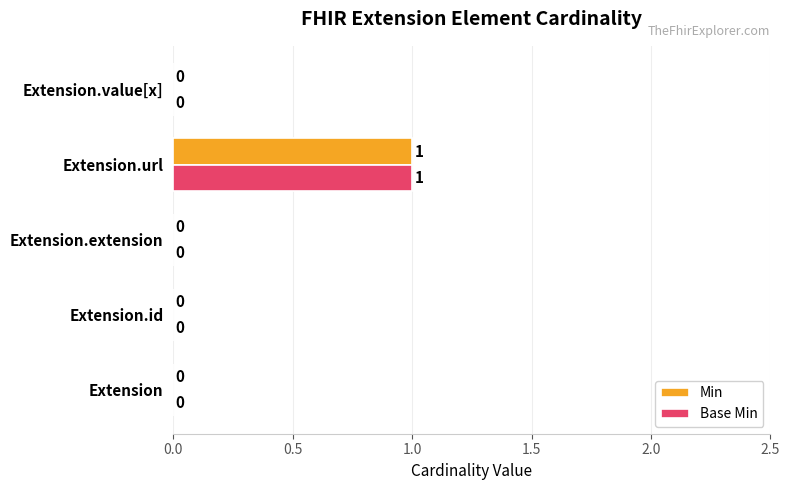

At which category is the sum across all series the highest?

Extension.url